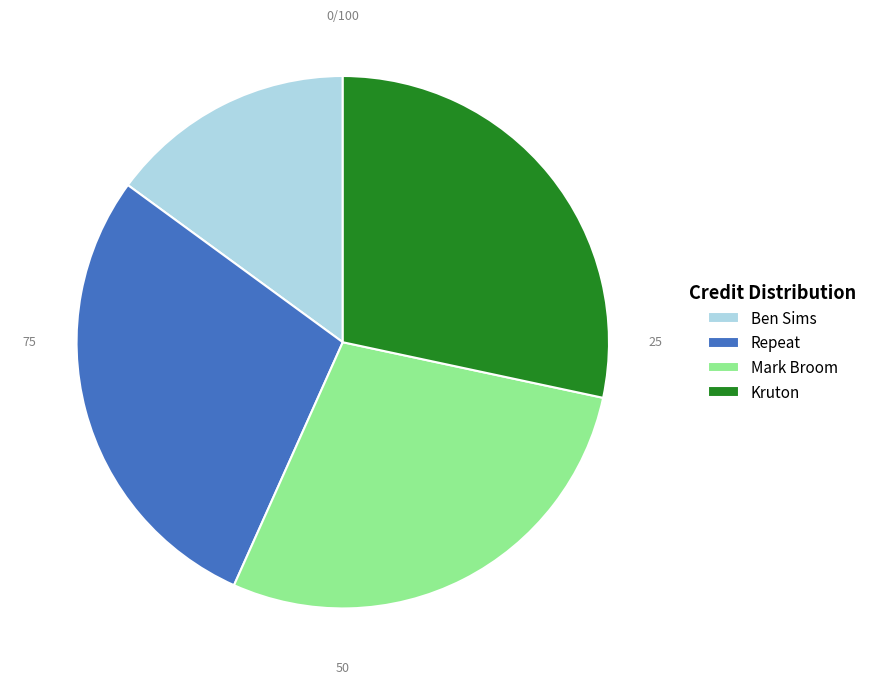

Do Kruton and Ben Sims together represent more than half of the pie?

No